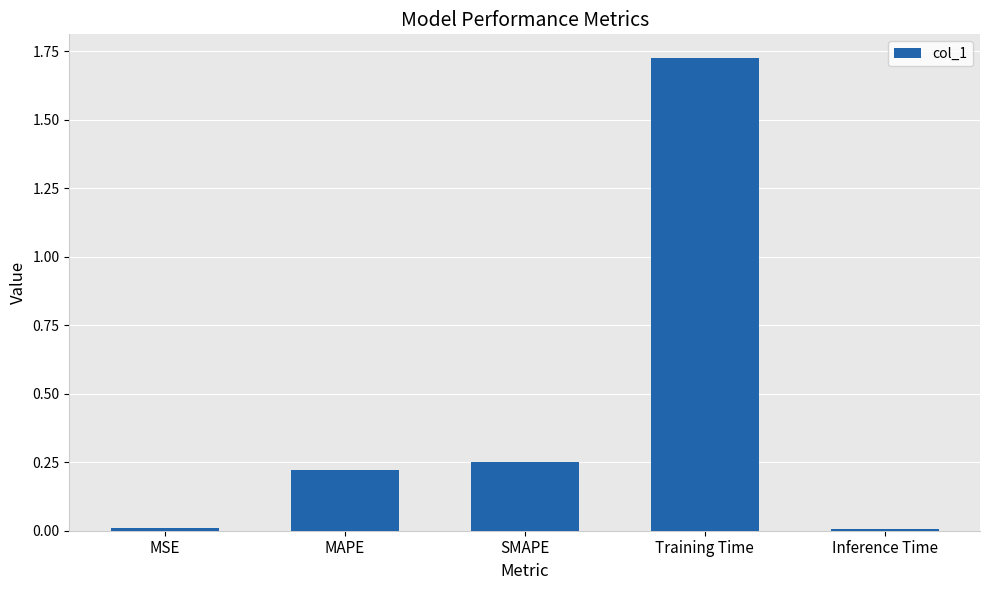

What is the sum of all values?

2.2